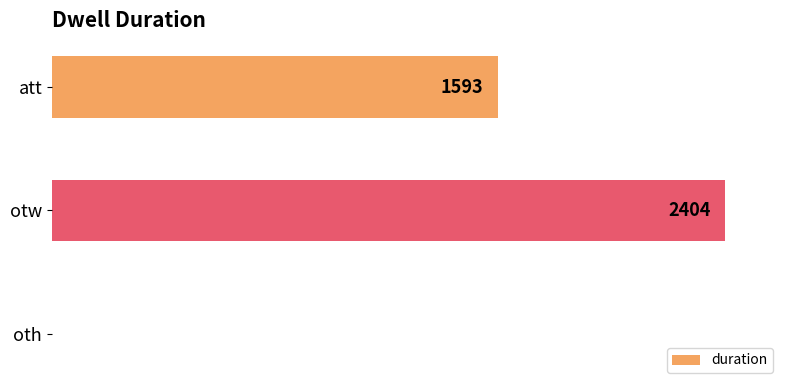

Which category has the highest value across all series?

otw